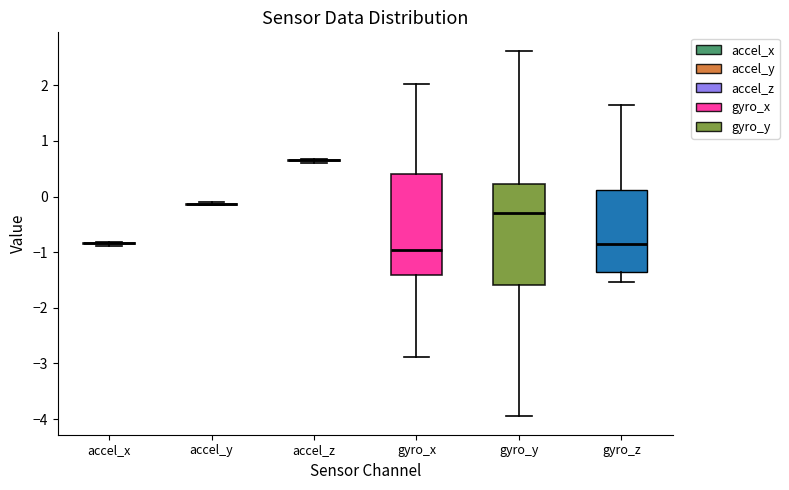

Where is the lower edge of the box for gyro_x on the y-axis? The values are not printed on the chart, so give them approximately, as read against the axis.

-1.4